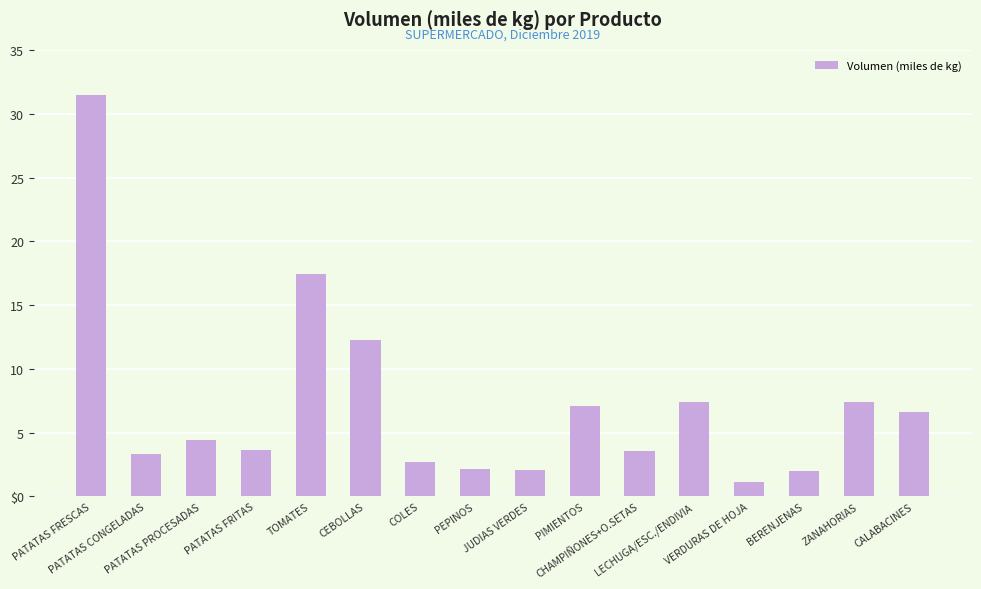

Rank the categories by value from highest to lowest.

PATATAS FRESCAS, TOMATES, CEBOLLAS, ZANAHORIAS, LECHUGA/ESC./ENDIVIA, PIMIENTOS, CALABACINES, PATATAS PROCESADAS, PATATAS FRITAS, CHAMPIÑONES+O.SETAS, PATATAS CONGELADAS, COLES, PEPINOS, JUDIAS VERDES, BERENJENAS, VERDURAS DE HOJA